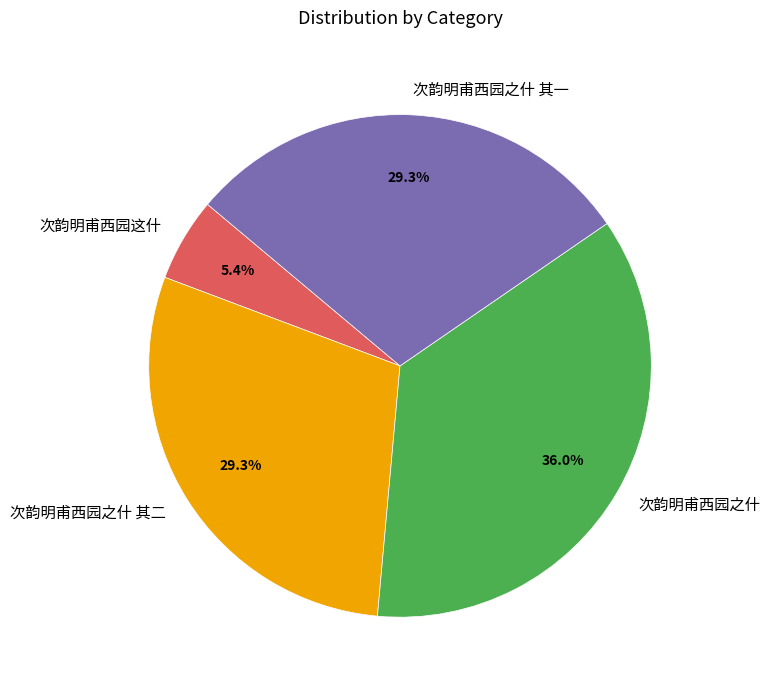

Approximately how many times larger is the value at 次韵明甫西园之什 其二 compared to 次韵明甫西园之什?

0.8